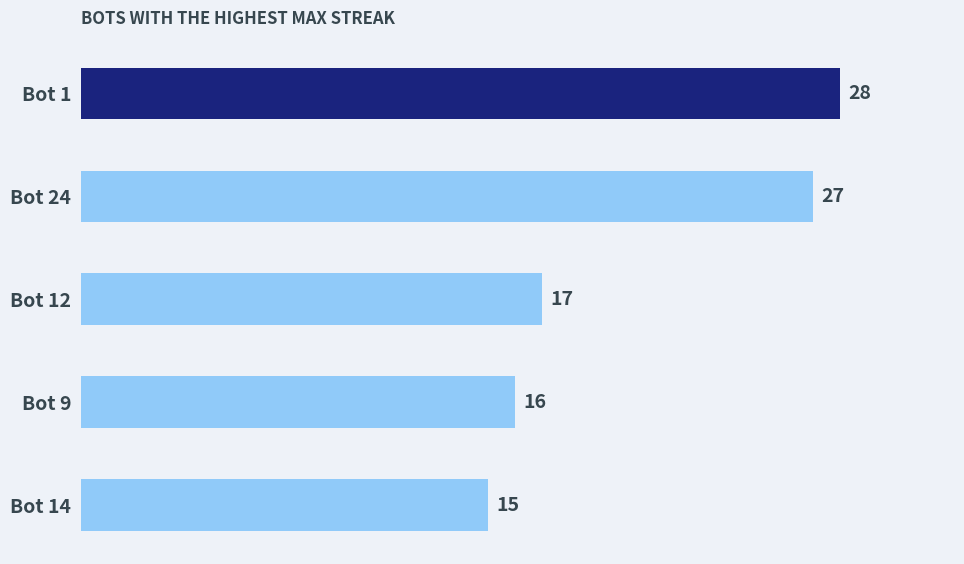

What is the sum of all values?

103